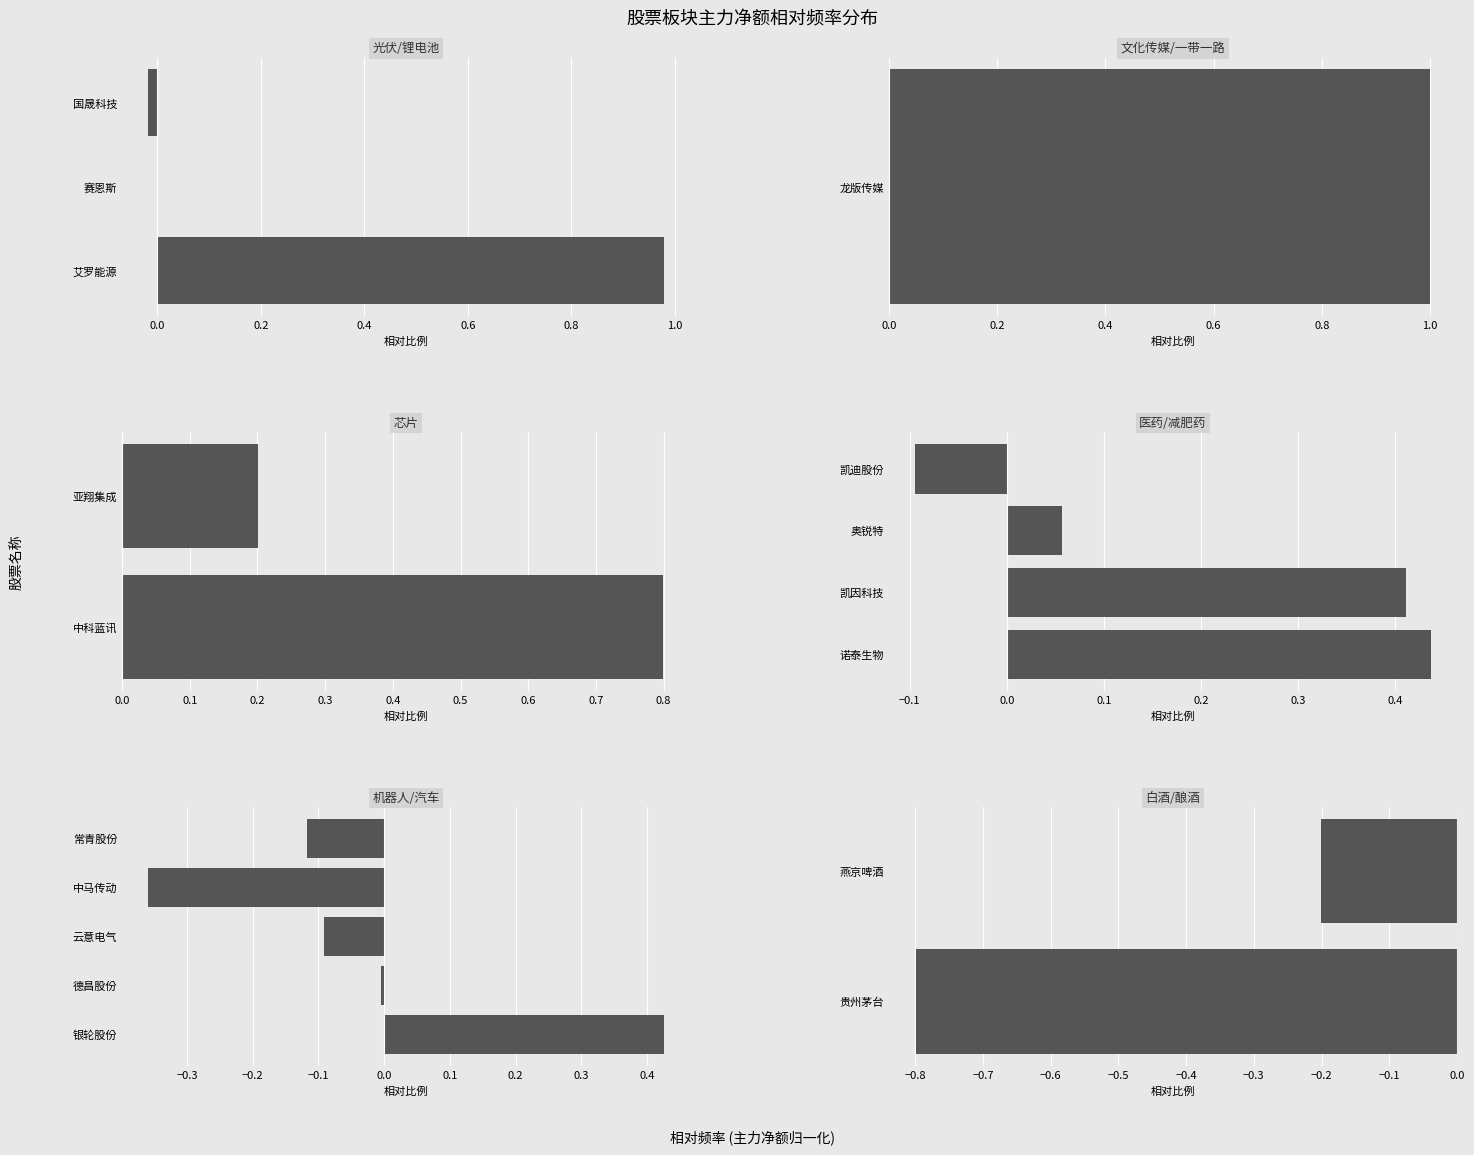

Does the chart contain stacked bars?

No